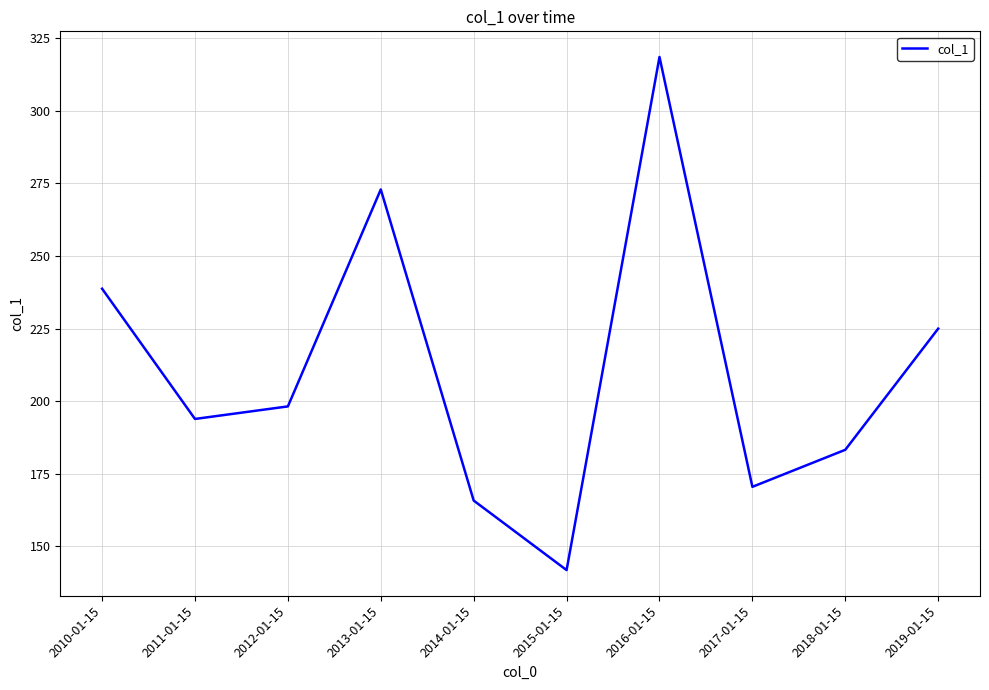

True or false: the data shows 318.5 at 2016-01-15.

True